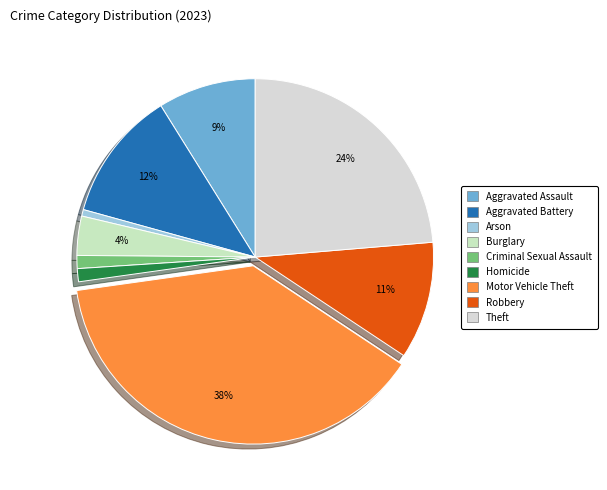

To the nearest percent, what is the difference between the Homicide and Arson slice percentages?

1%